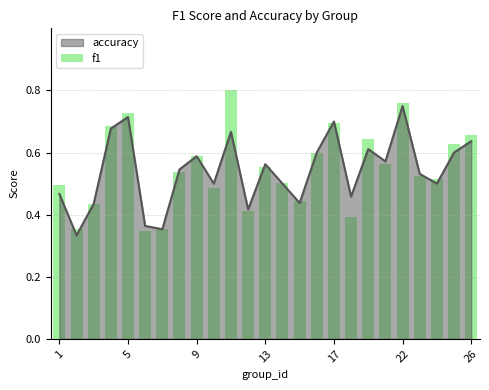

At which label does accuracy reach its peak?

22